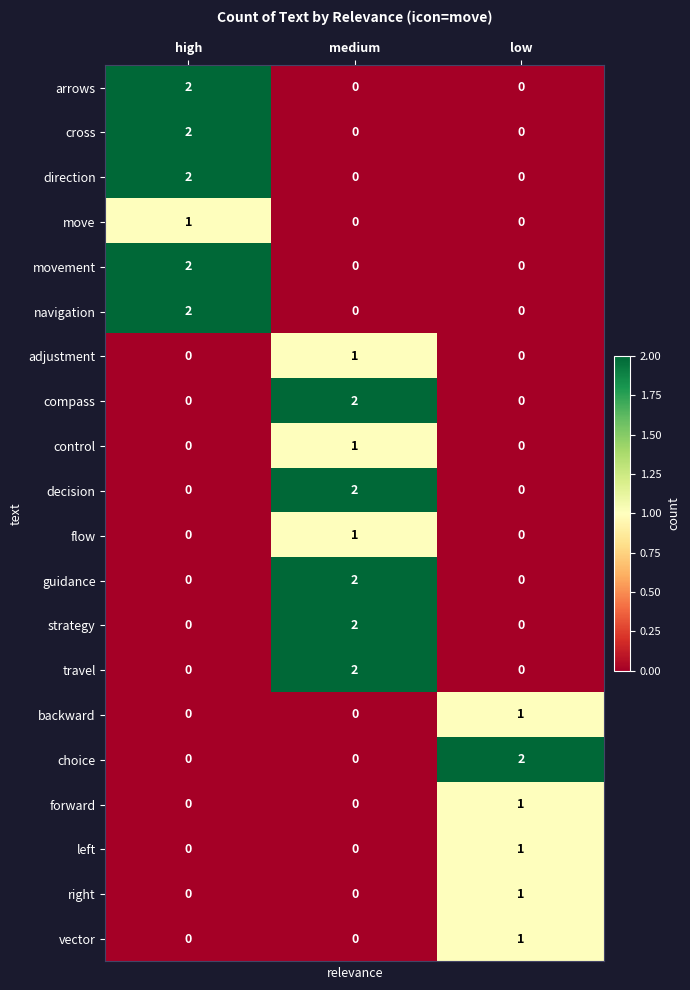

What is the total value across all series at low?

7